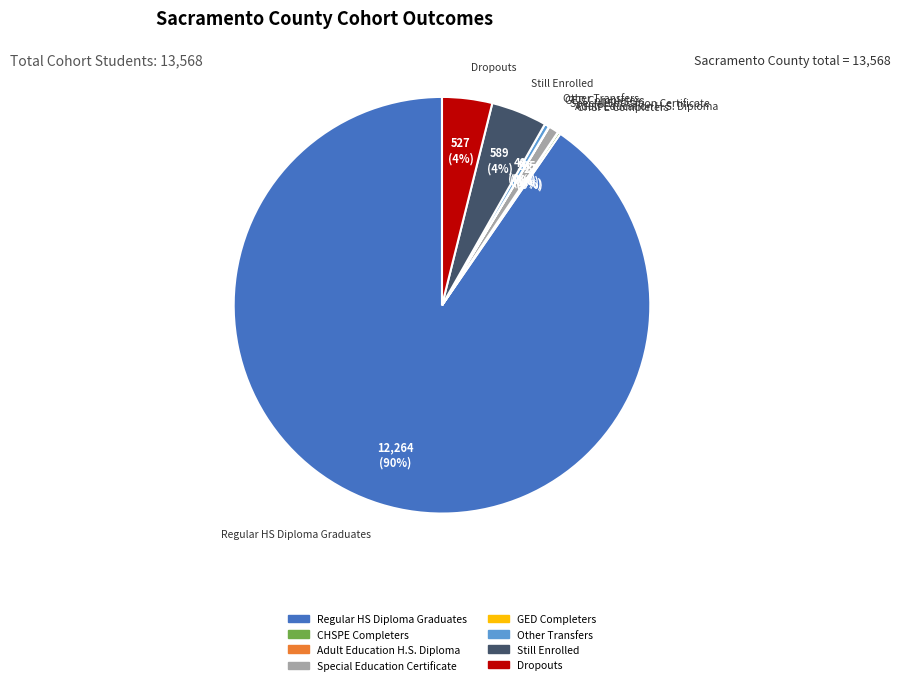

Which has a higher value, Still Enrolled or Regular HS Diploma Graduates?

Regular HS Diploma Graduates